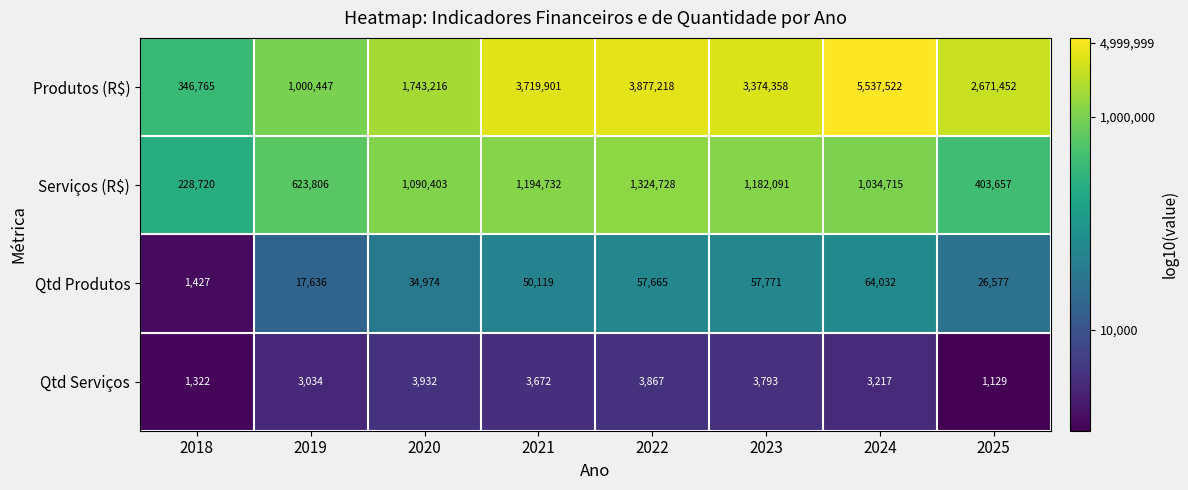

List the labels in order of Serviços (R$) value, smallest first.

2018, 2025, 2019, 2024, 2020, 2023, 2021, 2022